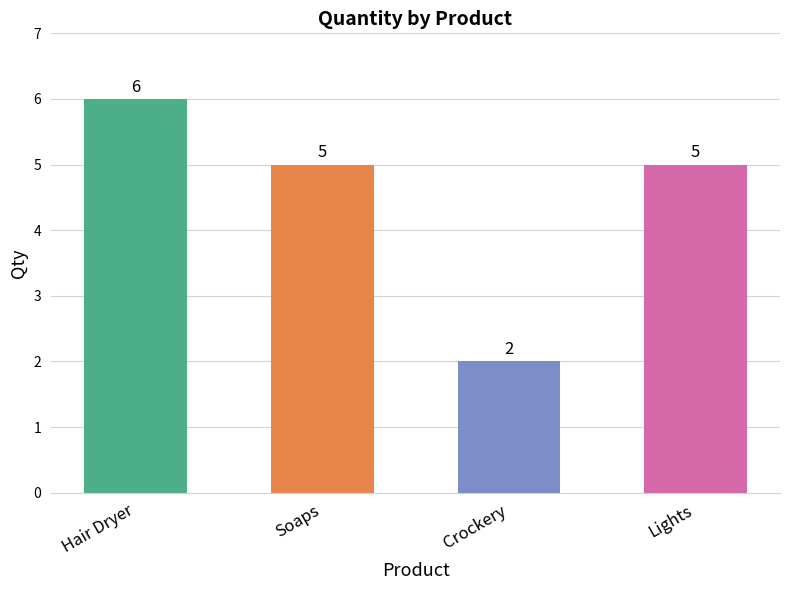

At which label does the data first exceed 5?

Hair Dryer